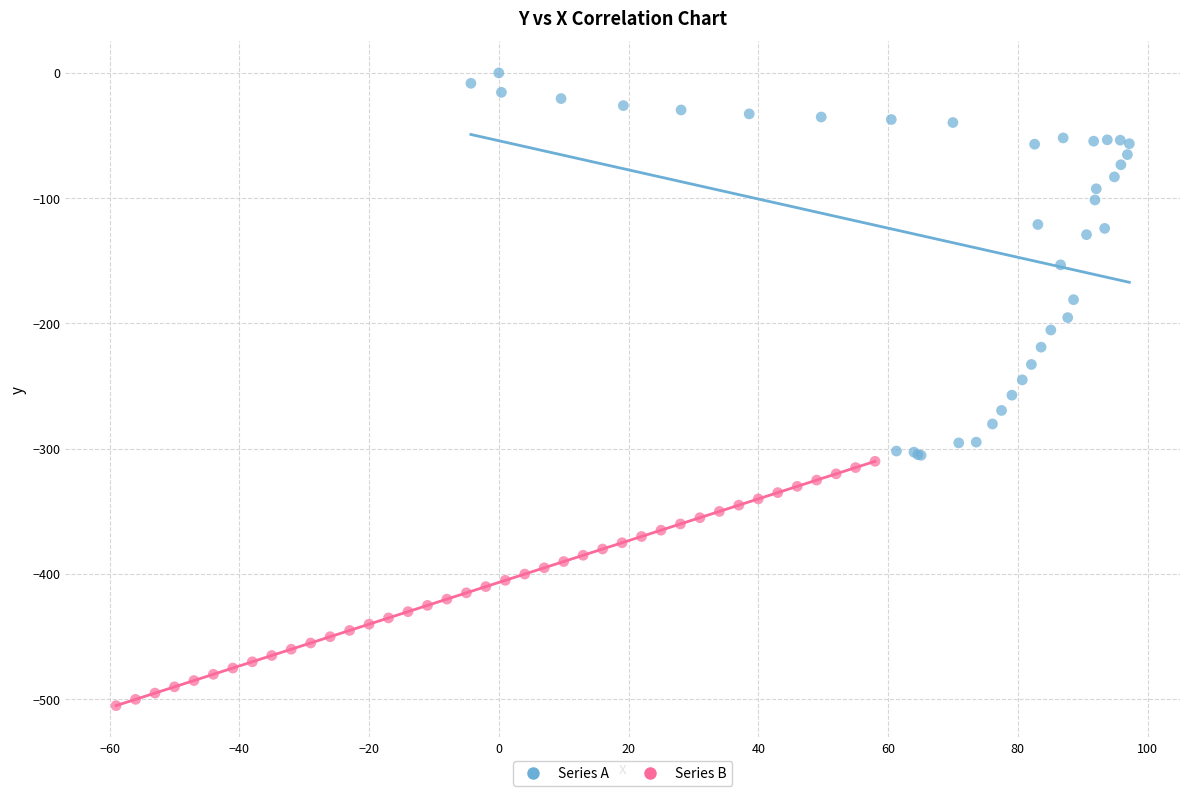

Which series has the largest Y range (max minus min)?

Series A